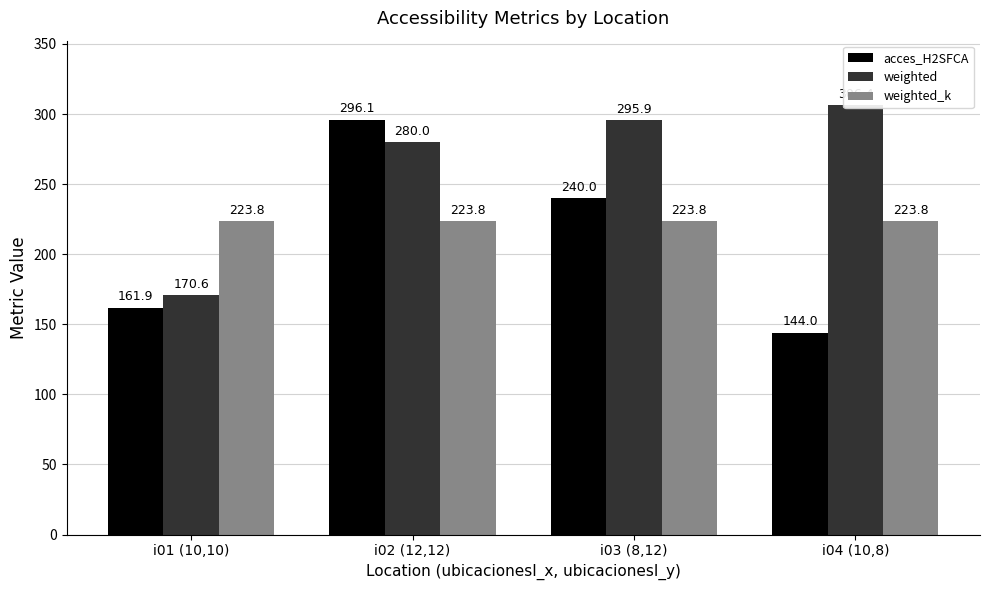

Where does the acces_H2SFCA series first go above 240?

i02 (12,12)